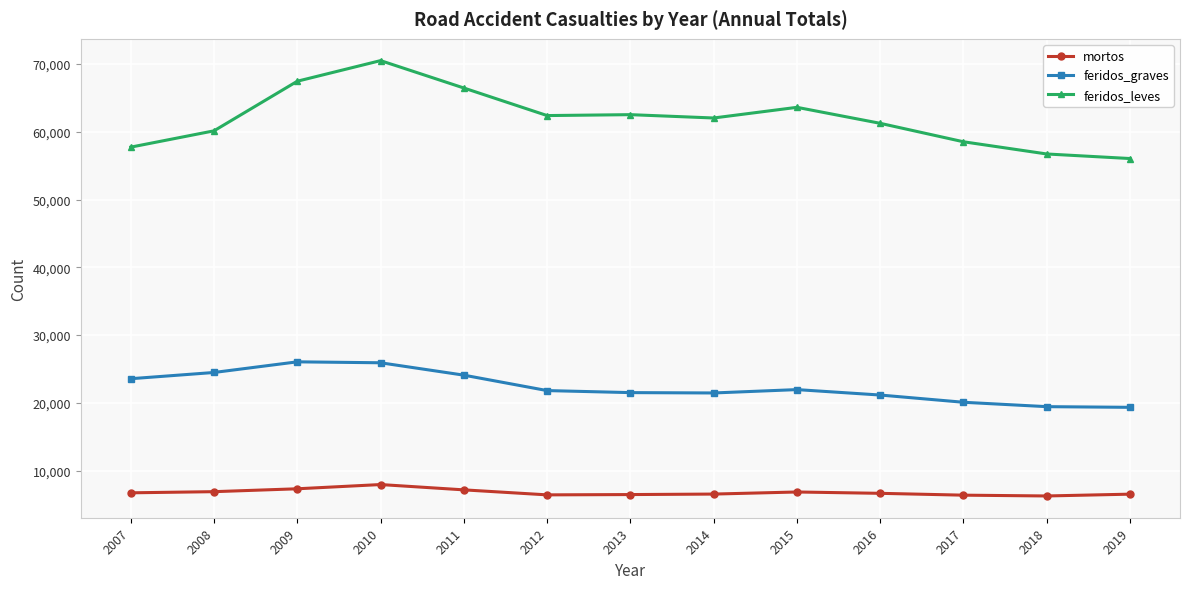

True or false: mortos and feridos_graves cross at least once.

False